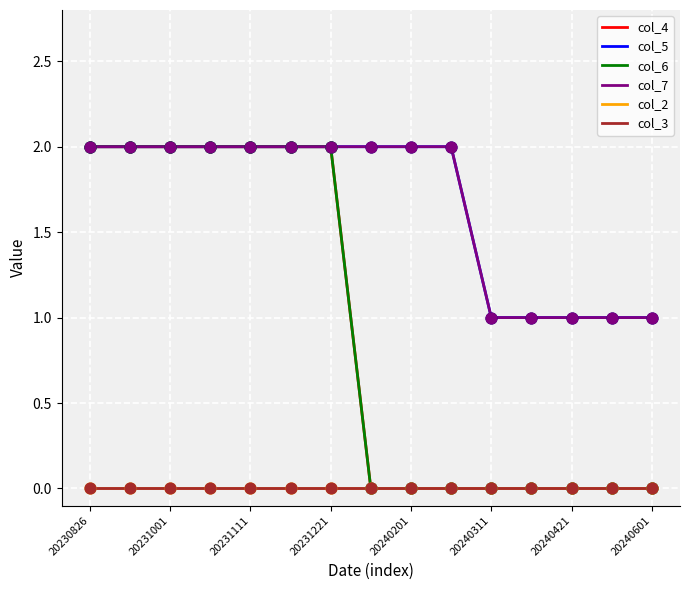

Does the chart have visible grid lines?

Yes